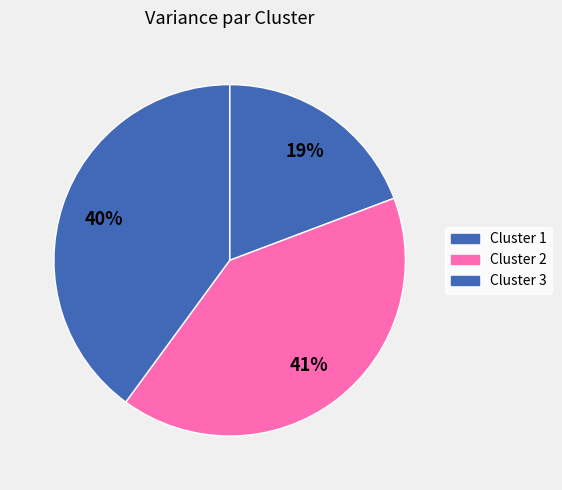

How many segments does this pie chart have?

3